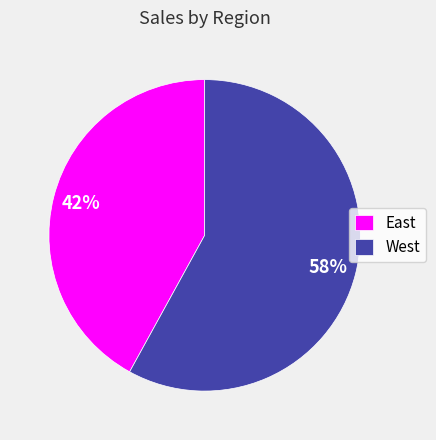

To the nearest percent, what is the average slice percentage?

50%